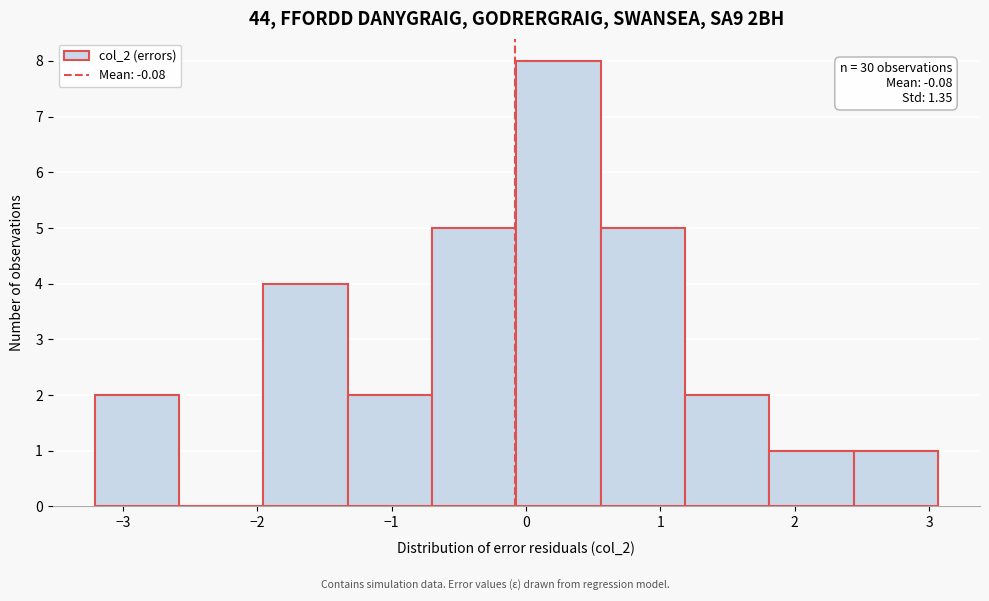

Which range on the x-axis has the tallest bar?

-0.1 to 0.6